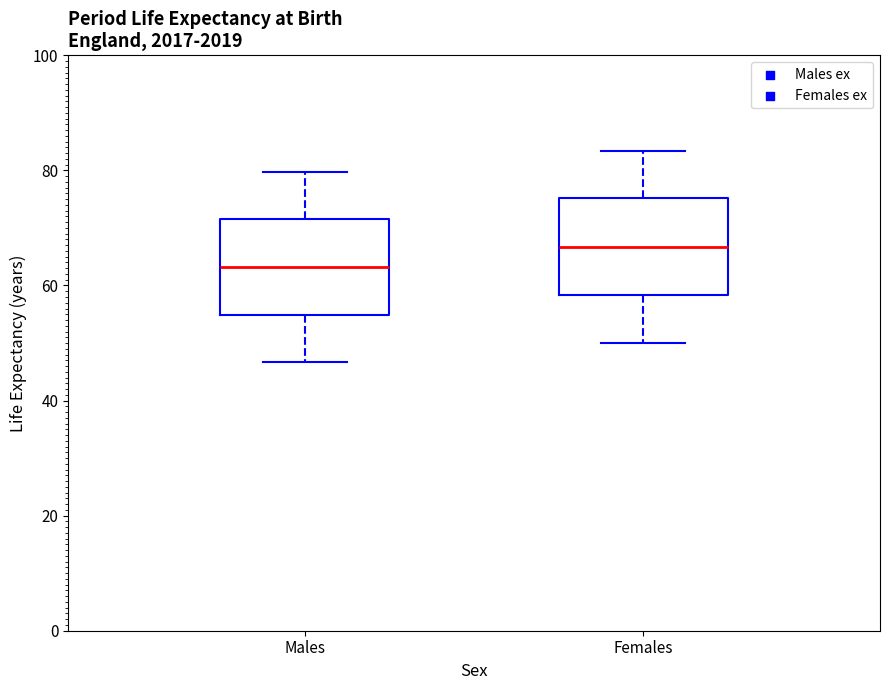

Reading left to right, read every box against the y-axis: the position of its median line, the range the box covers, and the ends of its whiskers. The values are not printed on the chart, so give them approximately, as read against the axis.

Males: median 64, box 54 to 72, whiskers 46 to 80
Females: median 66, box 58 to 76, whiskers 50 to 84